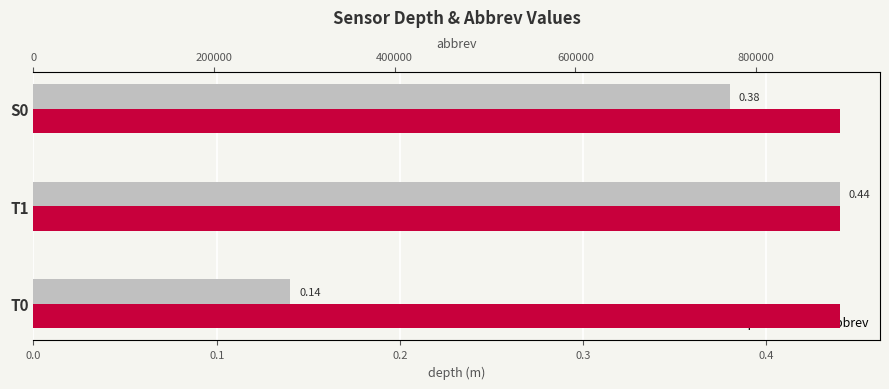

True or false: abbrev has a value of 0.4 at 0.0.

False